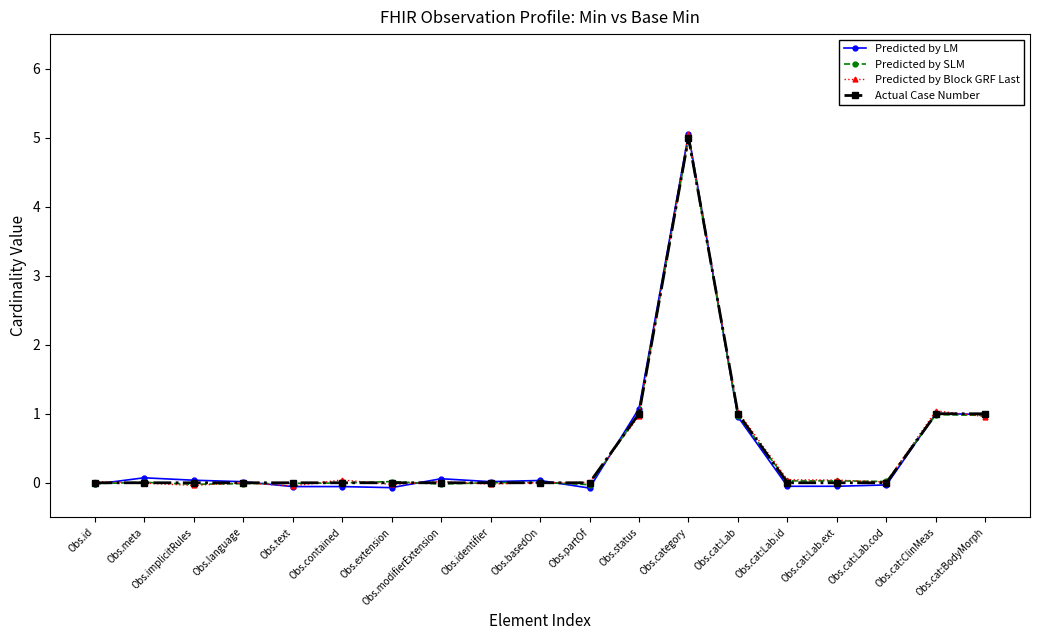

Which series has the largest range (max minus min)?

Predicted by LM